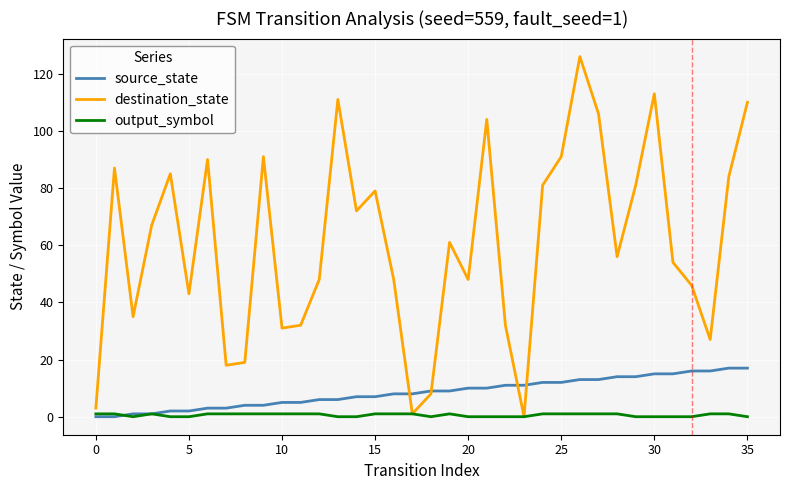

Where is the first local maximum for output_symbol?

3